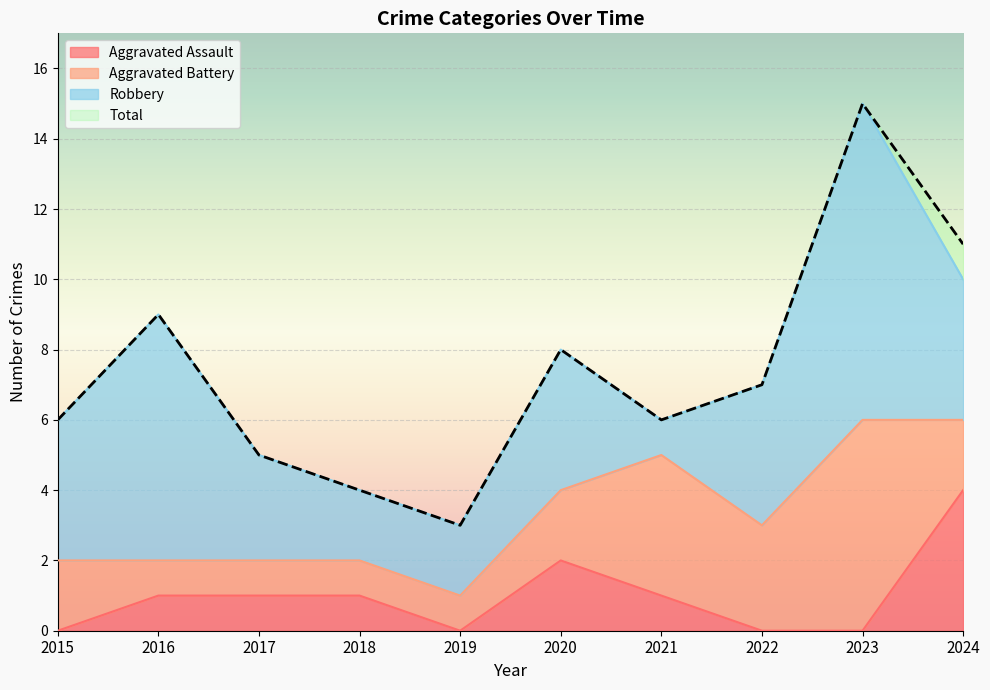

Is it true that Aggravated Assault equals 0 at 2022?

True